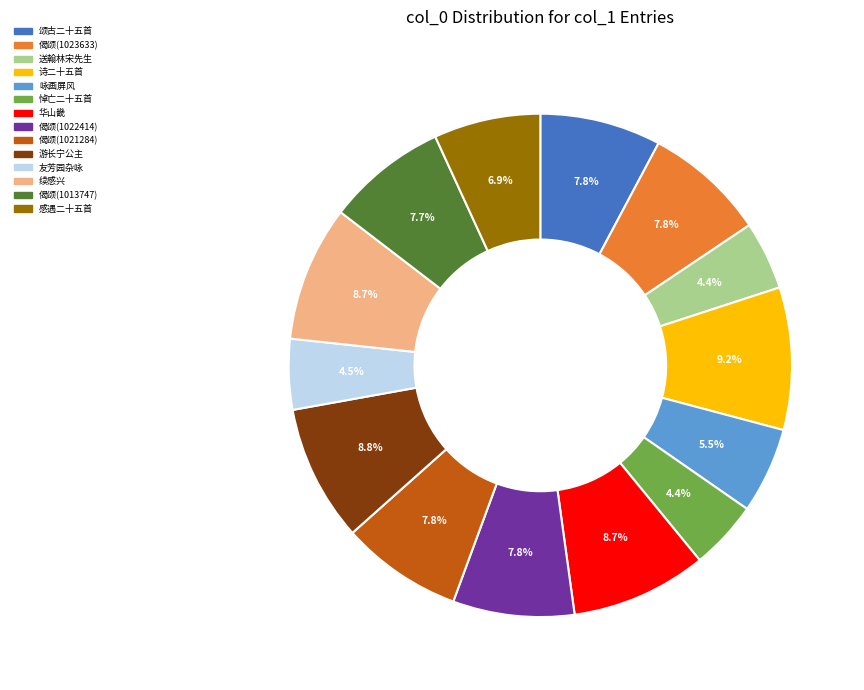

What percentage do 感遇二十五首 and 偈颂(1022414) together represent?

14.7%